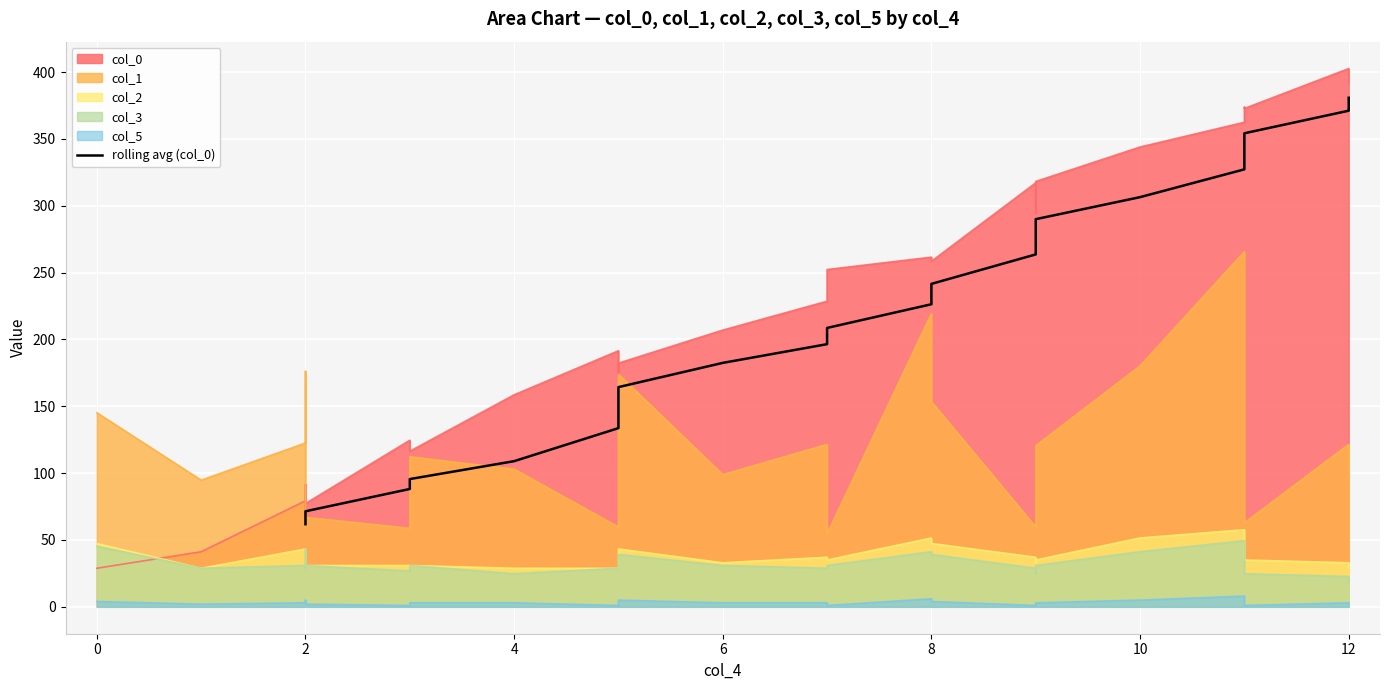

What is the label of the 3rd point from the left?

2